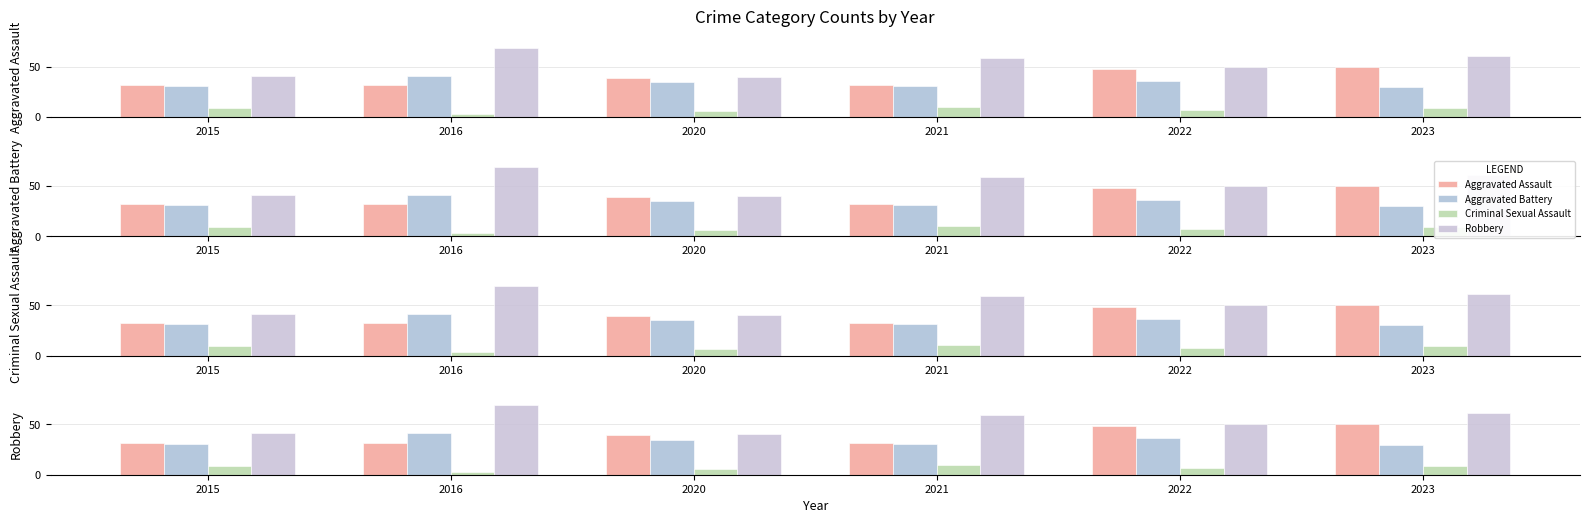

What is the value of the Aggravated Assault bar at the 5th from the left?

48